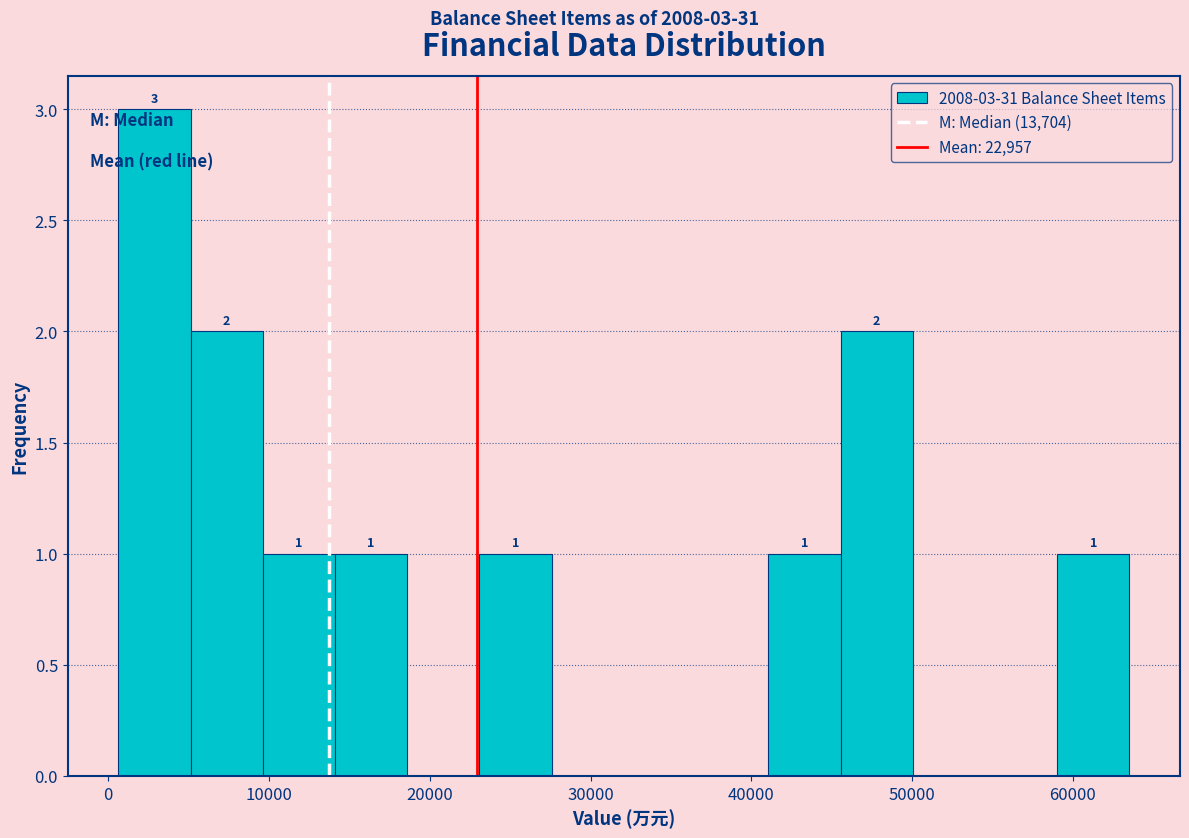

Which range on the x-axis has the tallest bar?

1000 to 5000